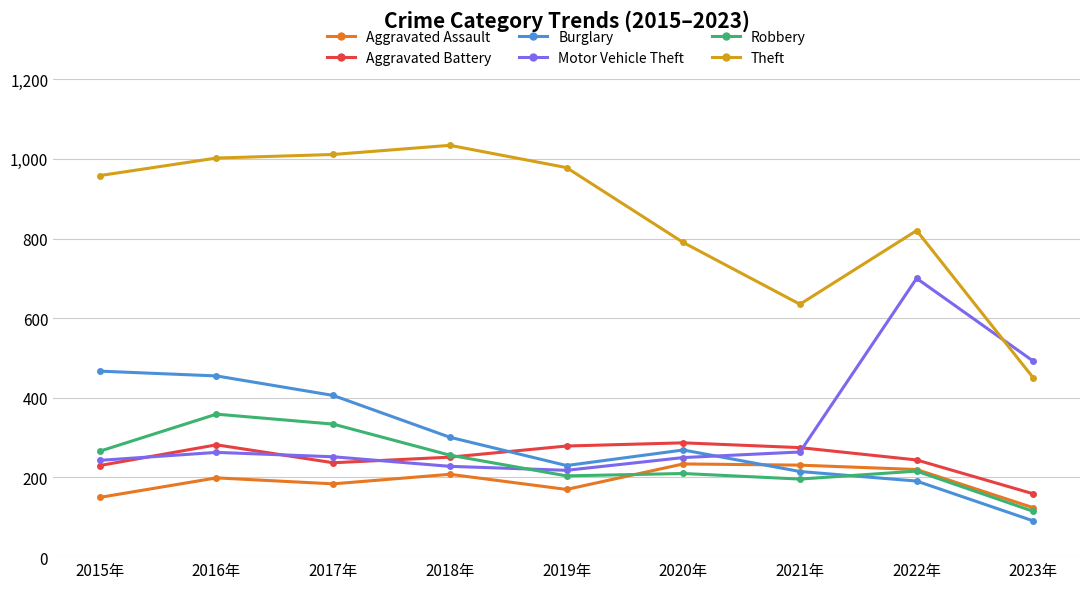

What is the lowest value of the Motor Vehicle Theft series?

218